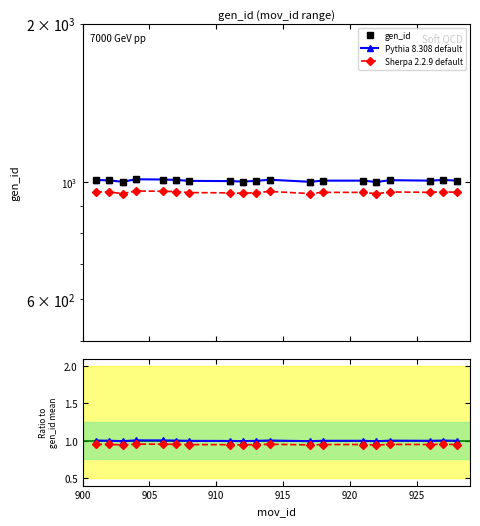

What is the value of the Sherpa ratio point at the 8th from the left?

0.9